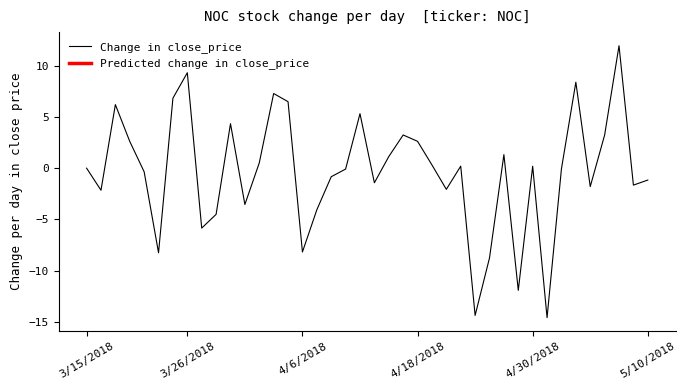

What is the approximate value at 18?

-0.1